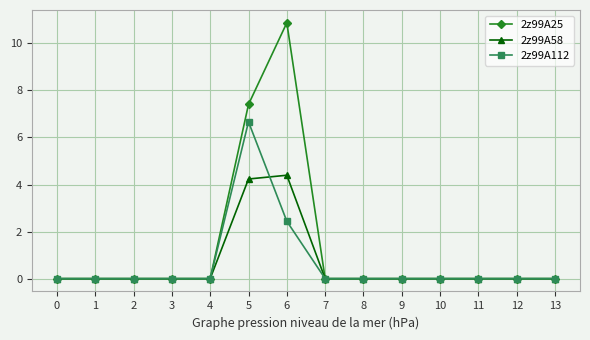

Reading left to right, what are all the values shown in this chart?

2z99A25: 0=0.0	1=0.0	2=0.0	3=0.0	4=0.0	5=7.4	6=10.9	7=0.0	8=0.0	9=0.0	10=0.0	11=0.0	12=0.0	13=0.0
2z99A58: 0=0.0	1=0.0	2=0.0	3=0.0	4=0.0	5=4.2	6=4.4	7=0.0	8=0.0	9=0.0	10=0.0	11=0.0	12=0.0	13=0.0
2z99A112: 0=0.0	1=0.0	2=0.0	3=0.0	4=0.0	5=6.7	6=2.4	7=0.0	8=0.0	9=0.0	10=0.0	11=0.0	12=0.0	13=0.0